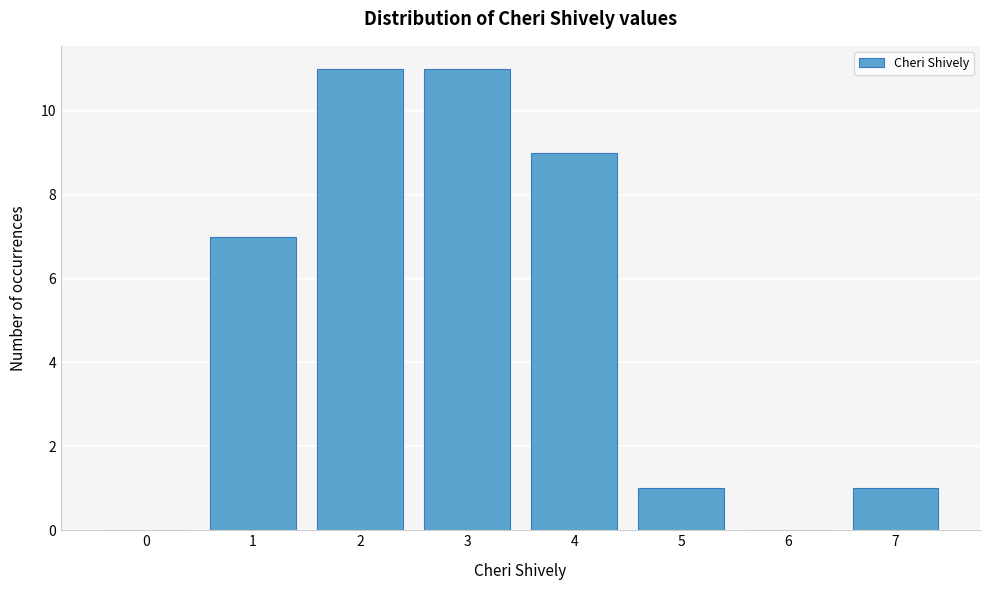

Reading right to left, transcribe all the data shown in this chart.

7=1	6=0	5=1	4=9	3=11	2=11	1=7	0=0